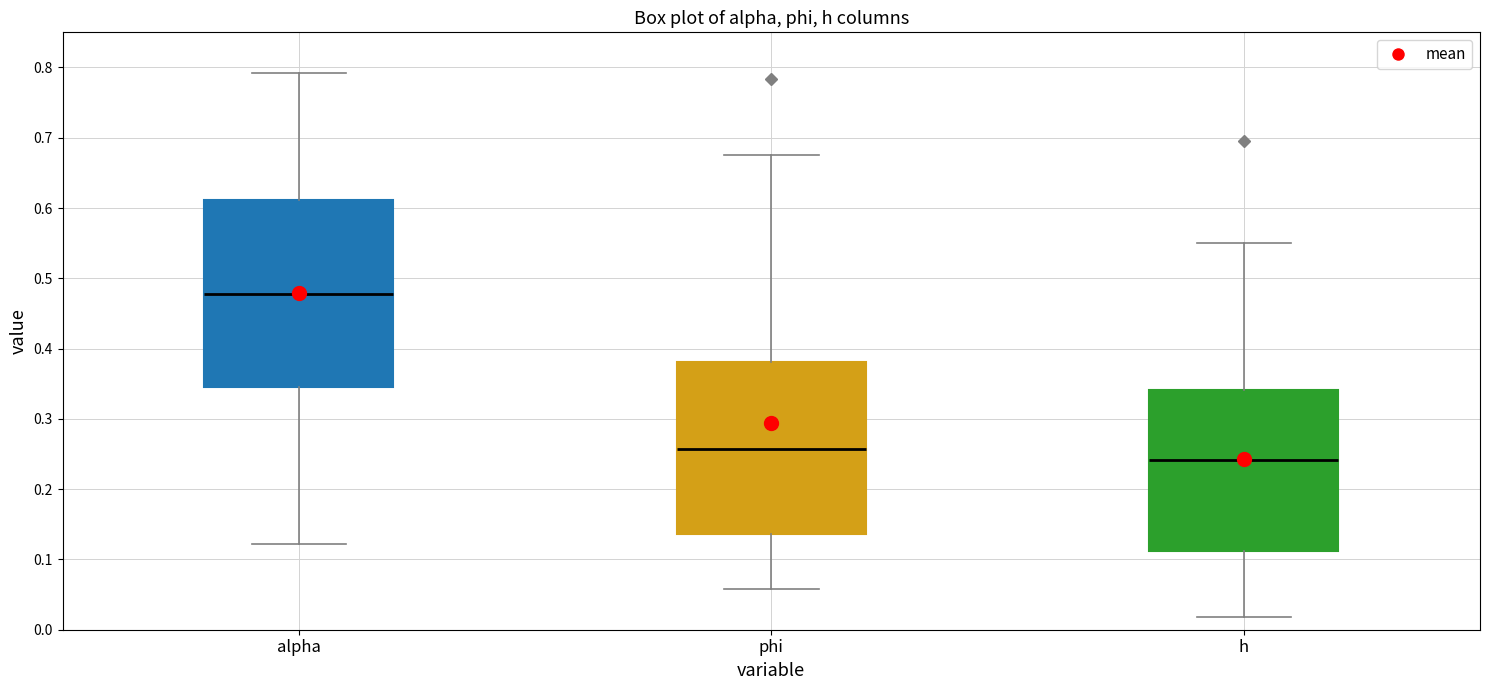

Reading left to right, transcribe this box plot: for each box, give where its median line is, the range the box spans, and where its two whiskers end, as read against the y-axis. The values are not printed on the chart, so give them approximately, as read against the axis.

alpha: median 0.48, box 0.35 to 0.61, whiskers 0.12 to 0.79
phi: median 0.26, box 0.14 to 0.38, whiskers 0.06 to 0.68
h: median 0.24, box 0.11 to 0.34, whiskers 0.02 to 0.55